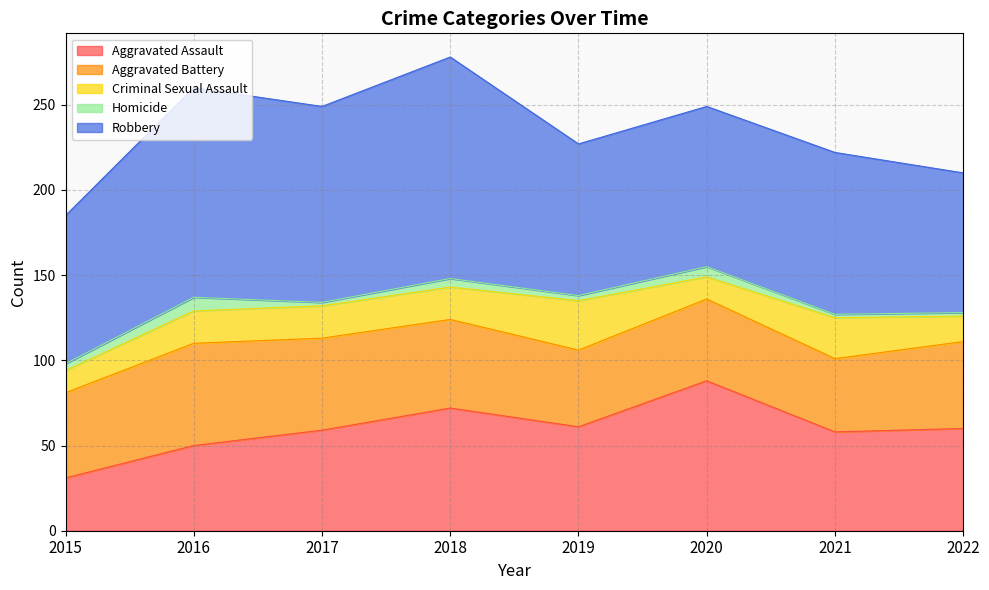

True or false: Homicide and Robbery intersect in this chart.

False